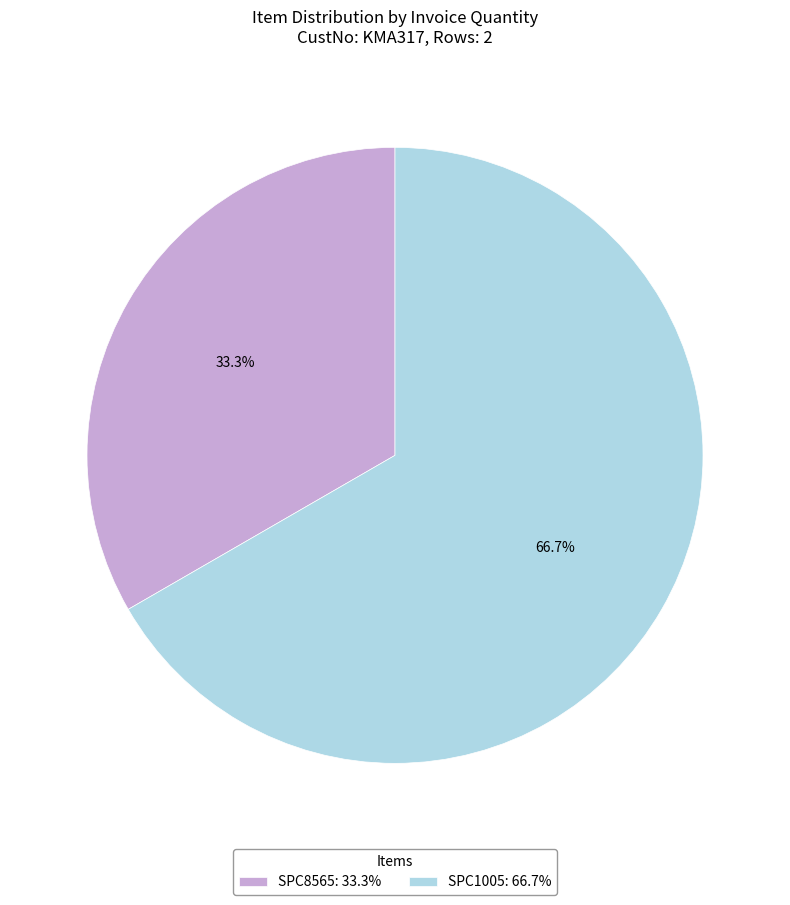

Count the number of slices in the pie.

2